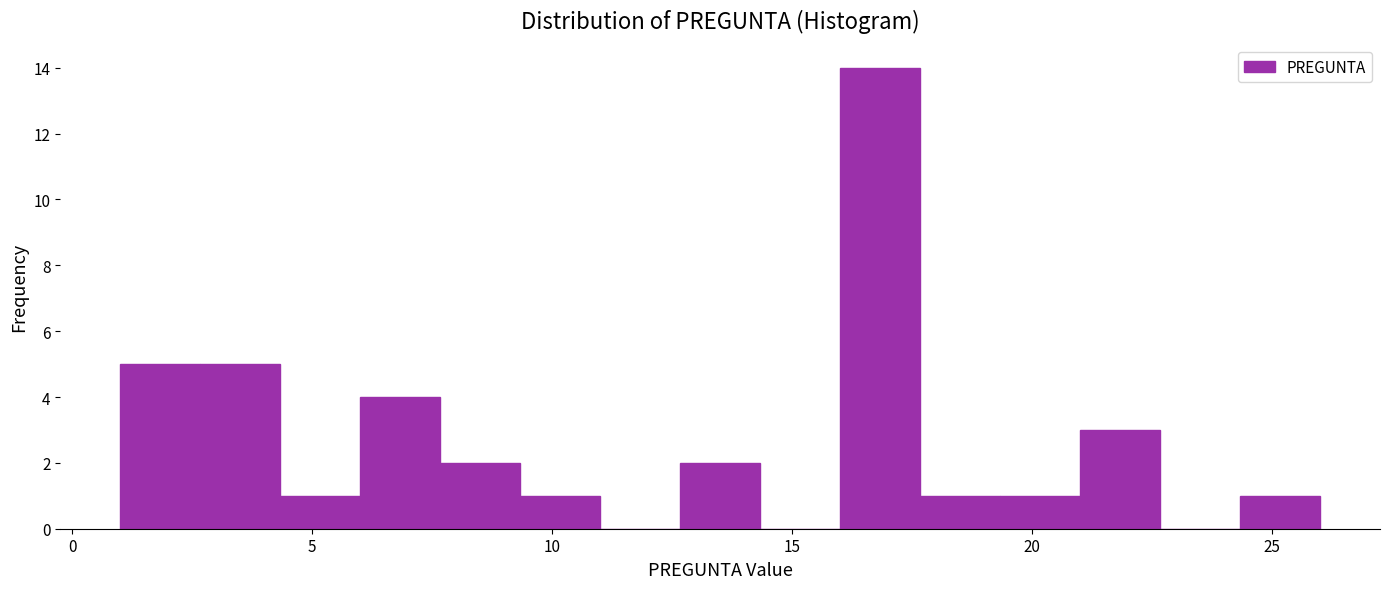

Around what value on the x-axis is the tallest bar? Give the approximate position of its centre, as read against the axis.

17.0